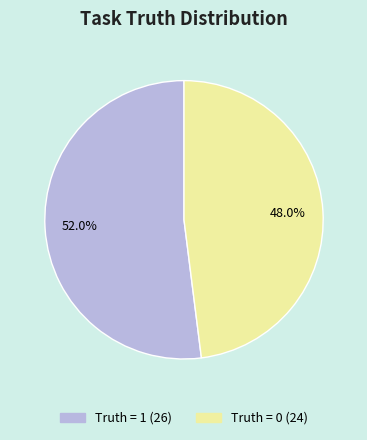

To the nearest percent, what is the average slice percentage?

50%